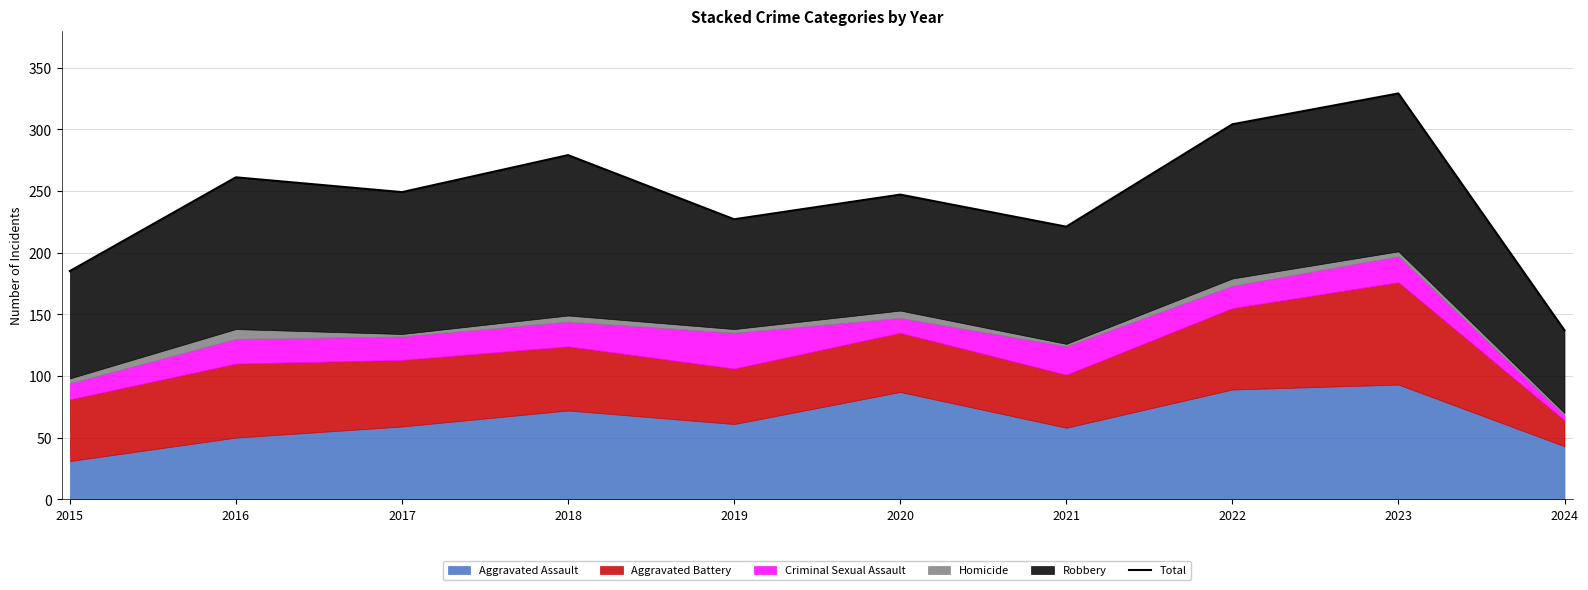

What is the ratio of the value at 2024 to the value at 2017?

0.6